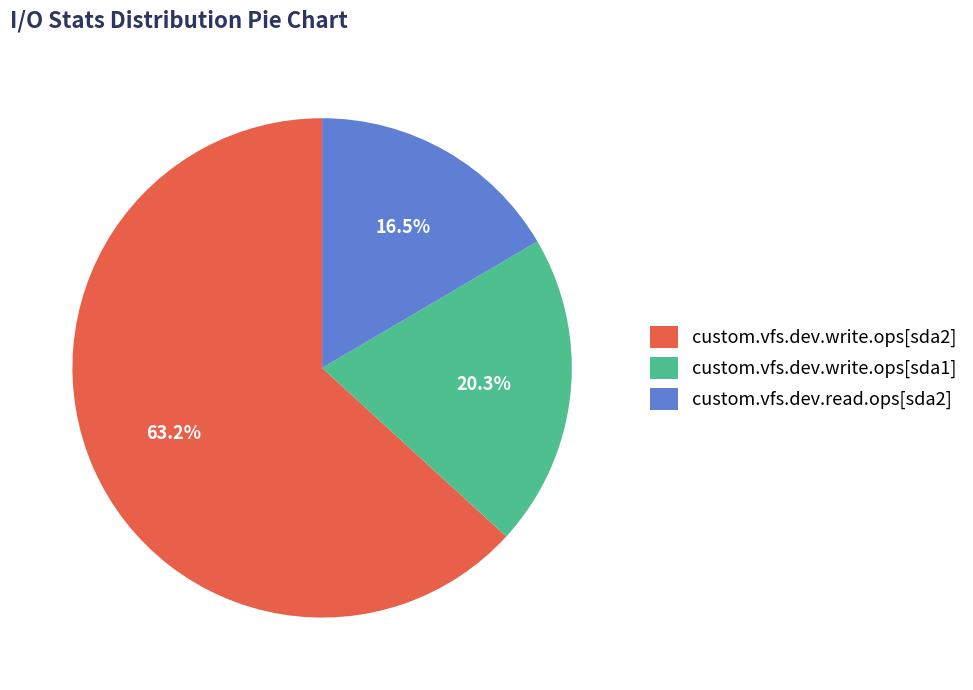

Count the number of slices in the pie.

3